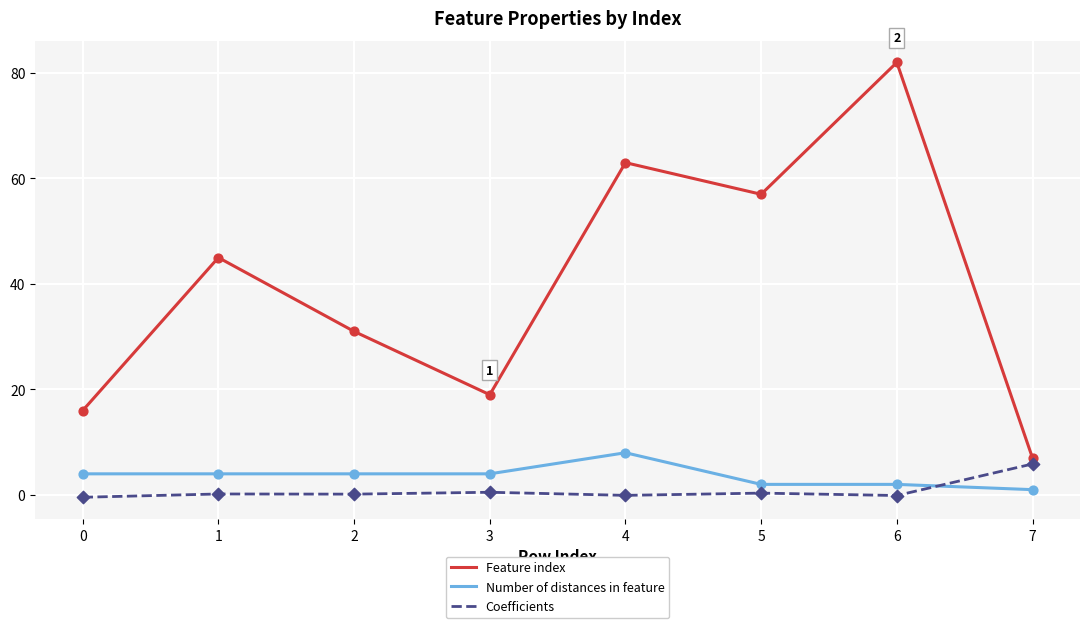

What are all the series names shown in the legend?

Feature index, Number of distances in feature, Coefficients